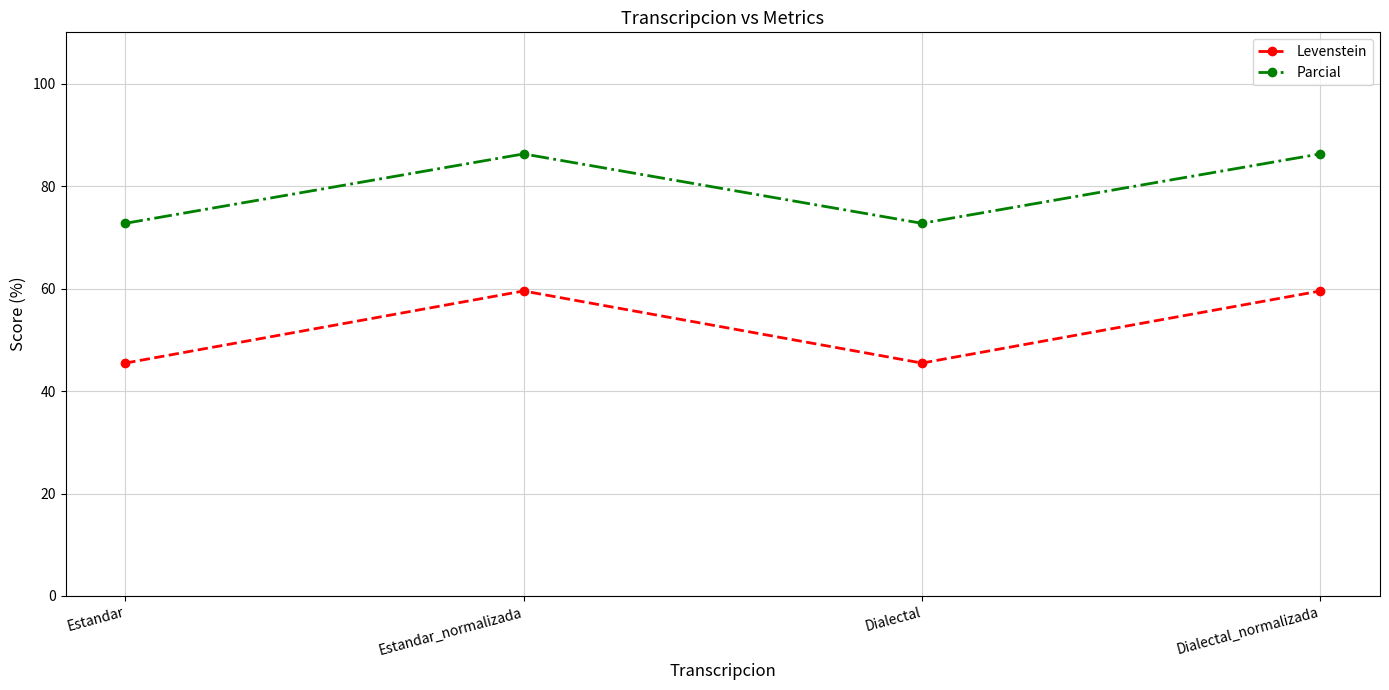

Which series has the widest spread of values?

Levenstein